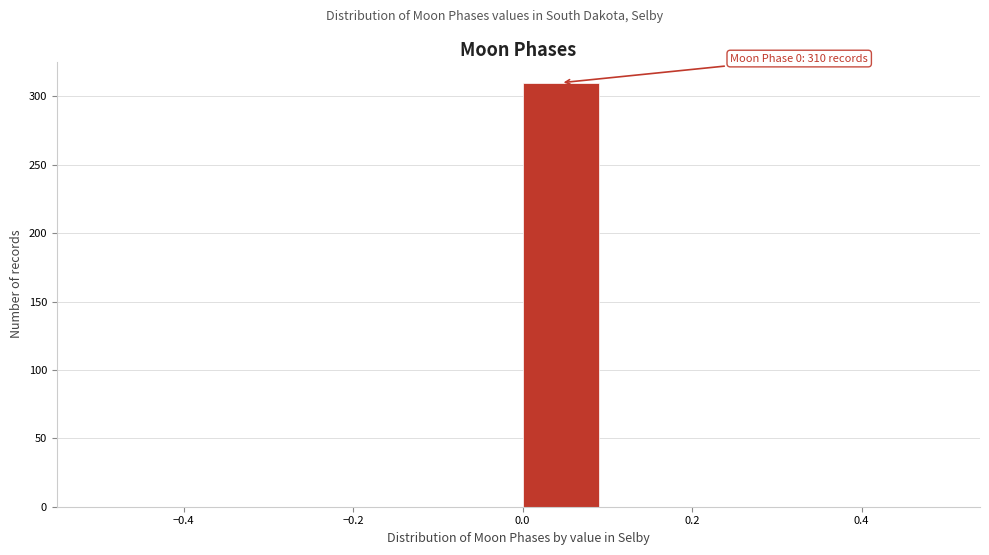

Over which range of the x-axis is the bar tallest?

0.0 to 0.1